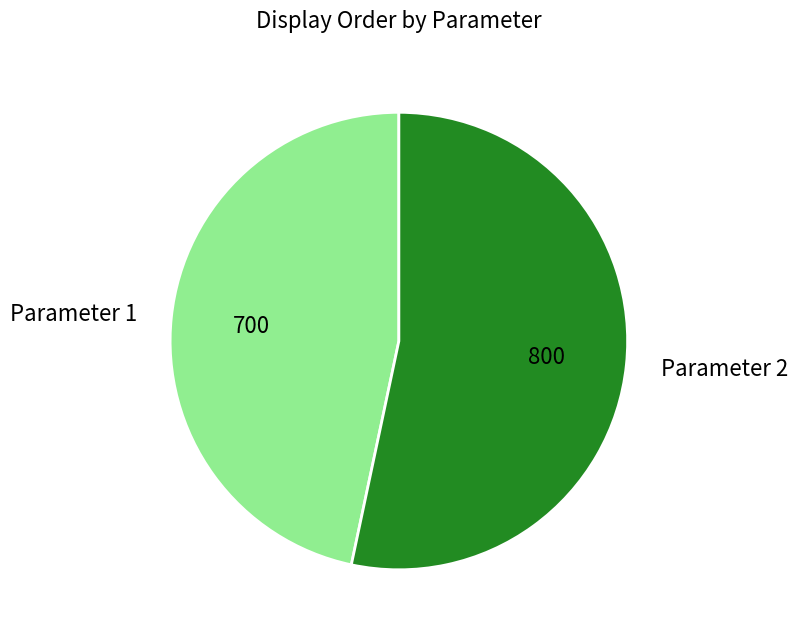

True or false: Parameter 1 accounts for 47% of the total.

True